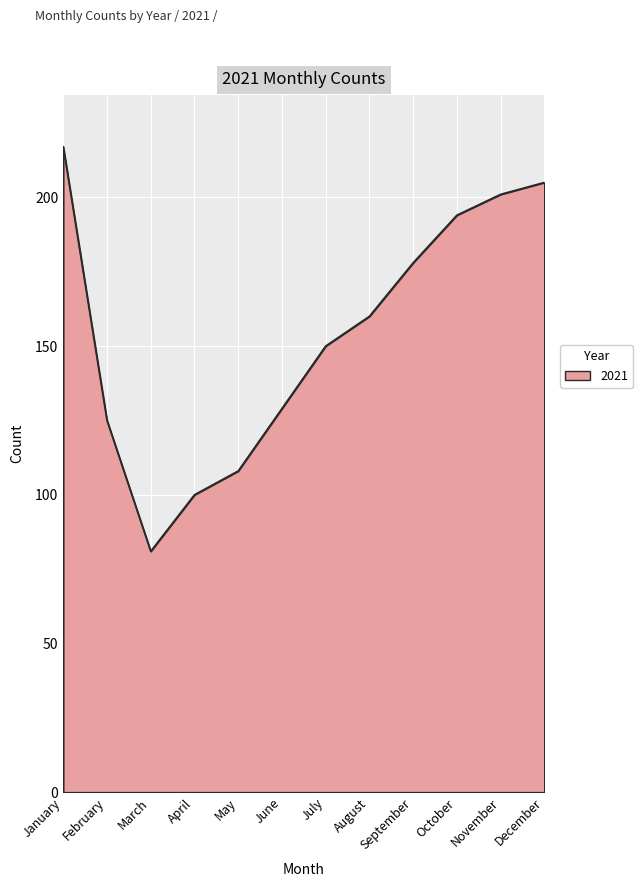

Which label corresponds to the largest value in the chart?

January